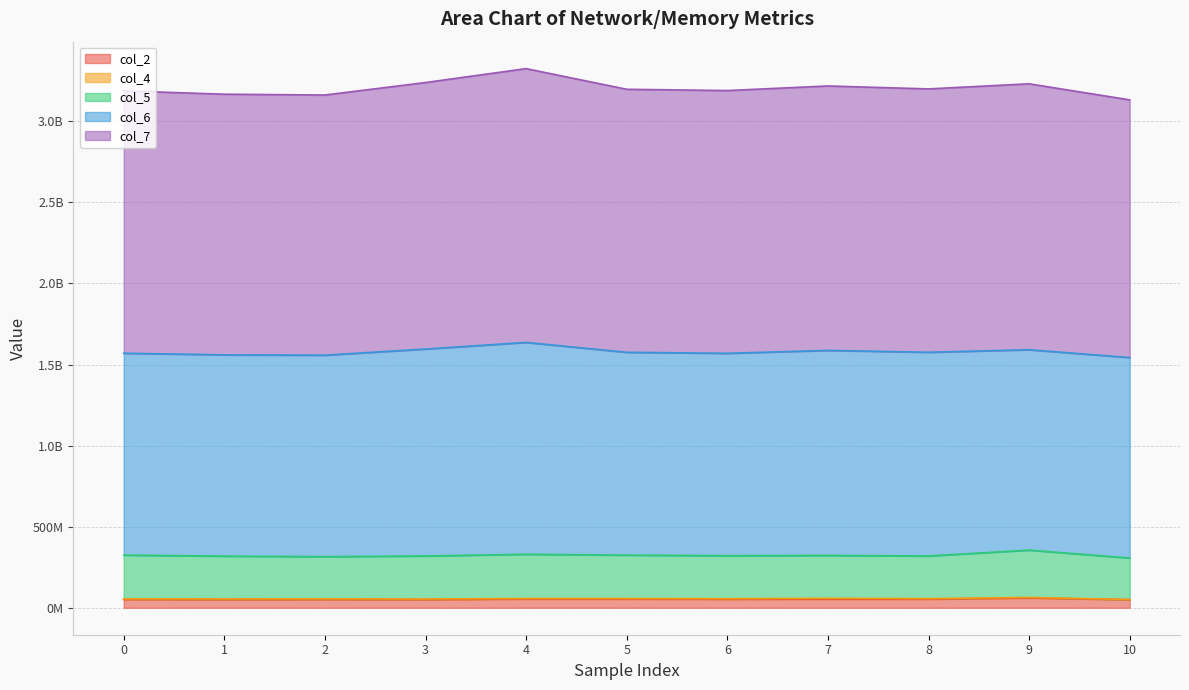

Which series has the largest total across all categories?

col_7